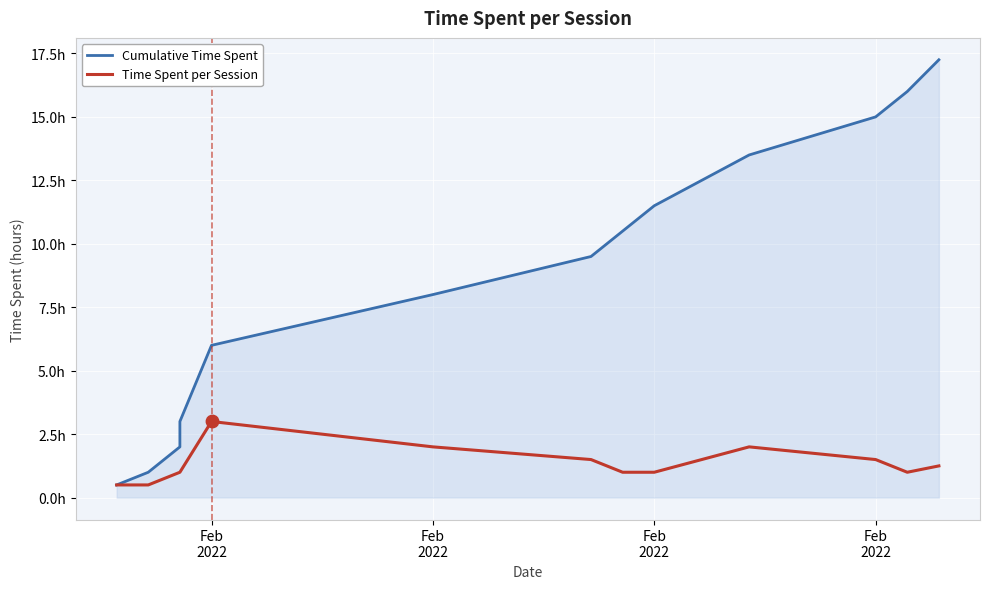

At how many categories does at least one series exceed 6?

8